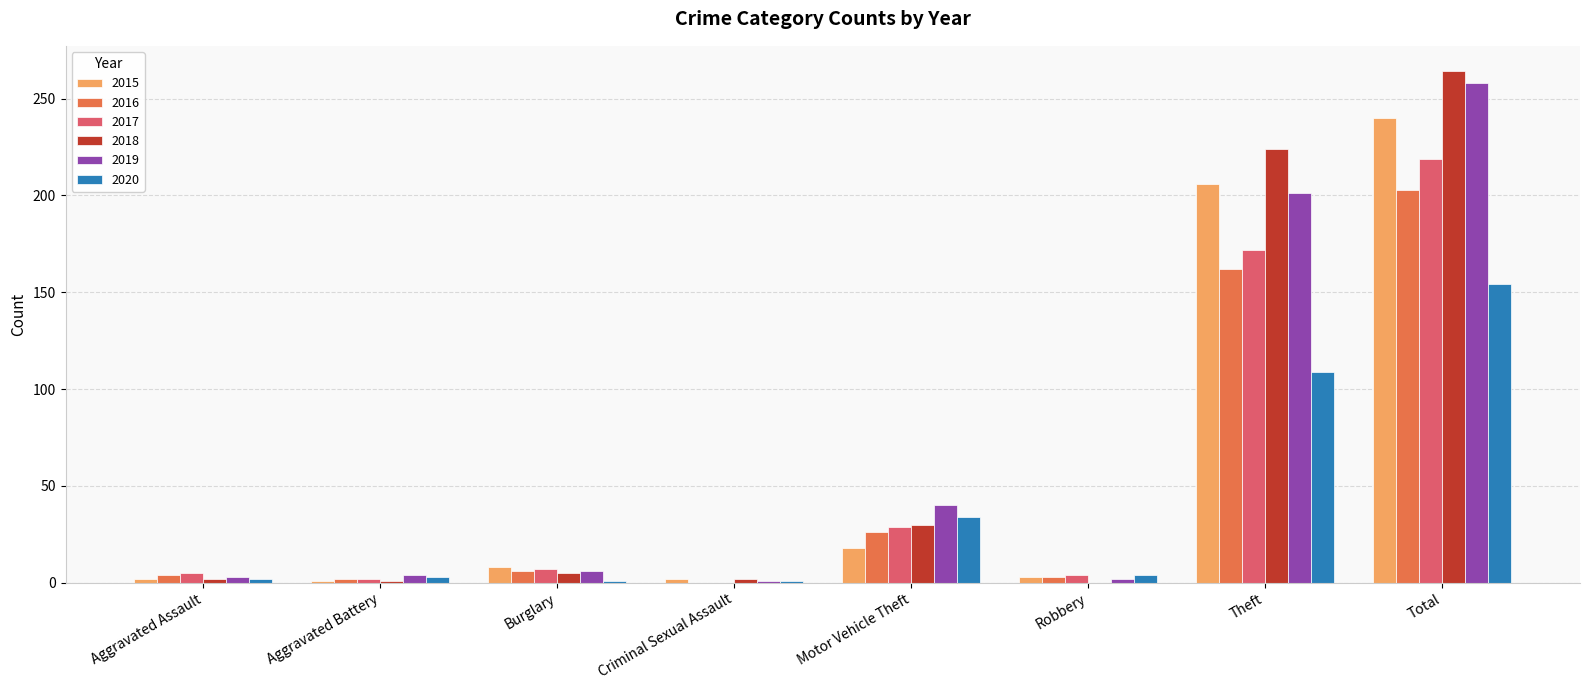

Are the bars grouped side by side (vs. stacked)?

Yes